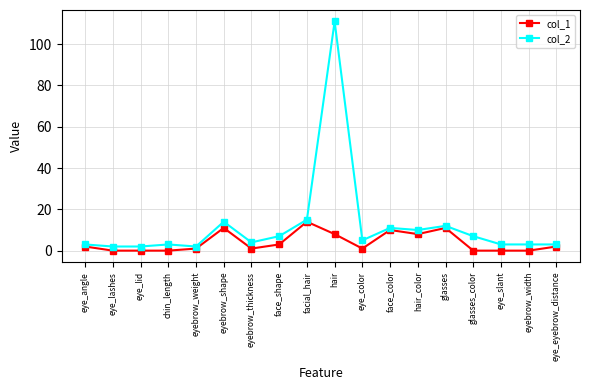

What is the difference between the second highest and second lowest values in the col_2 series?

13